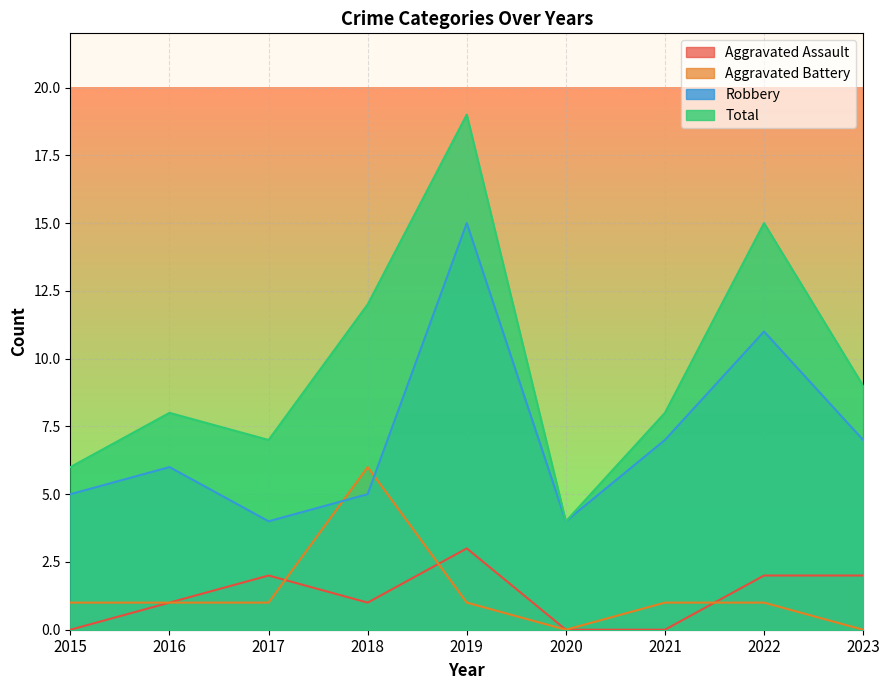

What is the maximum value shown in the chart?

19